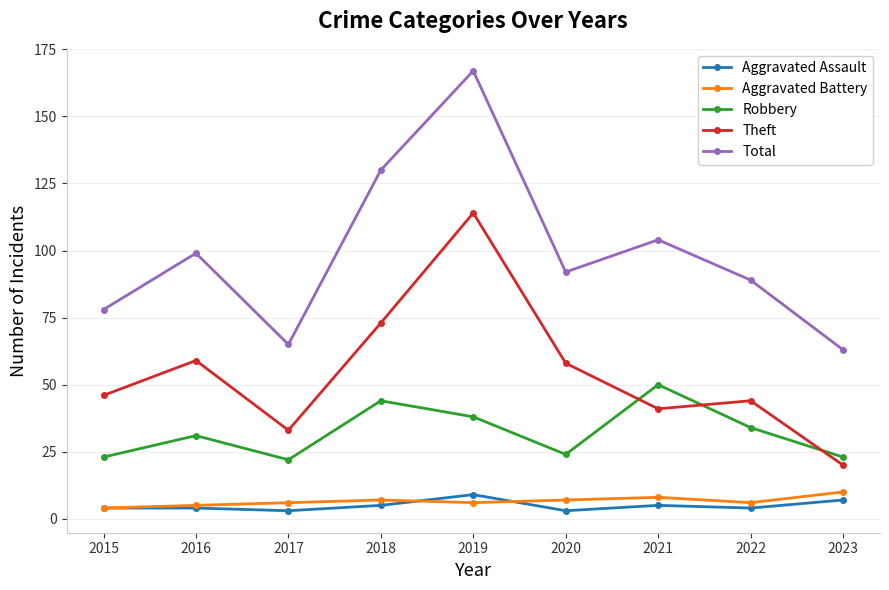

Between 2016 and 2022, which series saw the biggest shift?

Theft